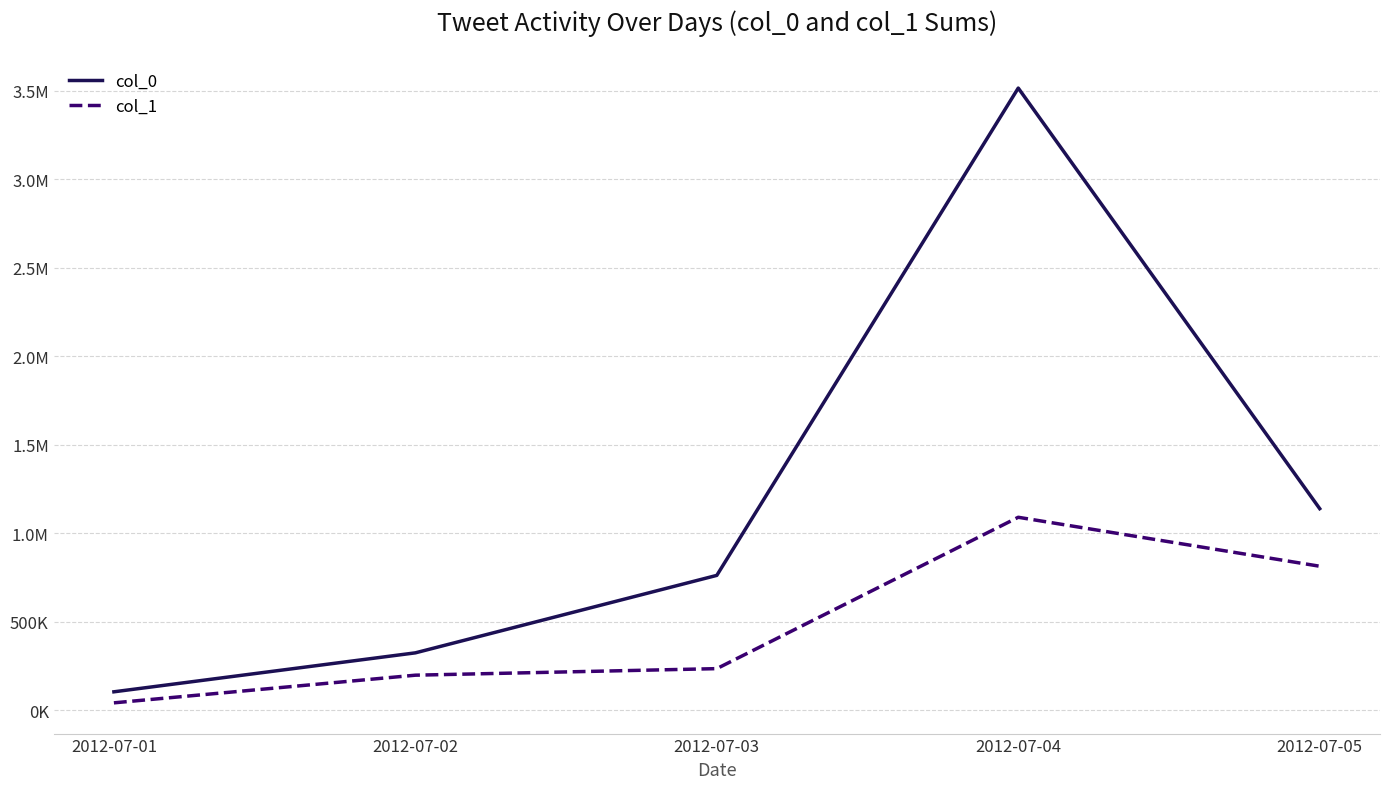

Where does the col_1 series first go above 235482?

2012-07-04